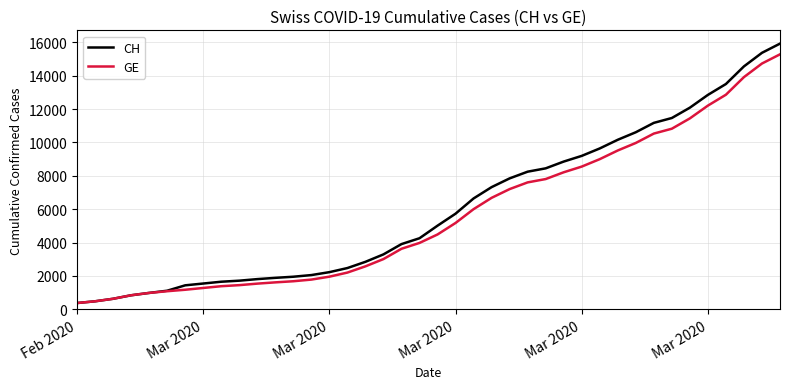

What is the minimum value for CH?

375